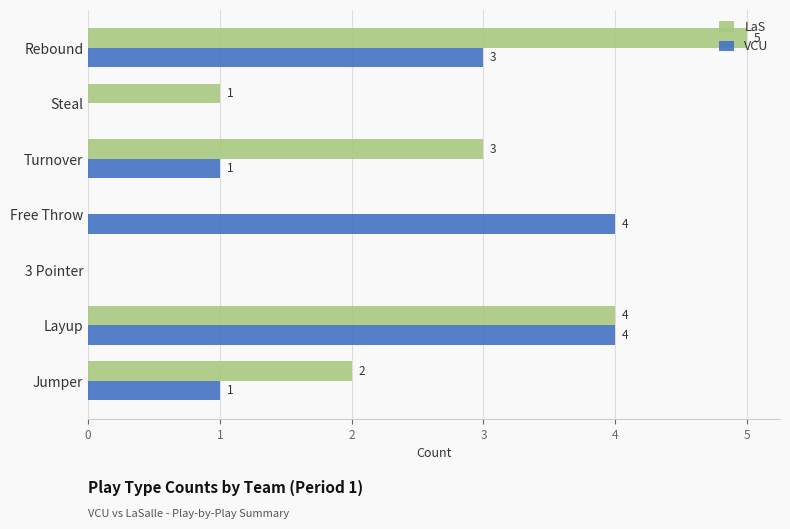

What is the sum of all VCU values?

13